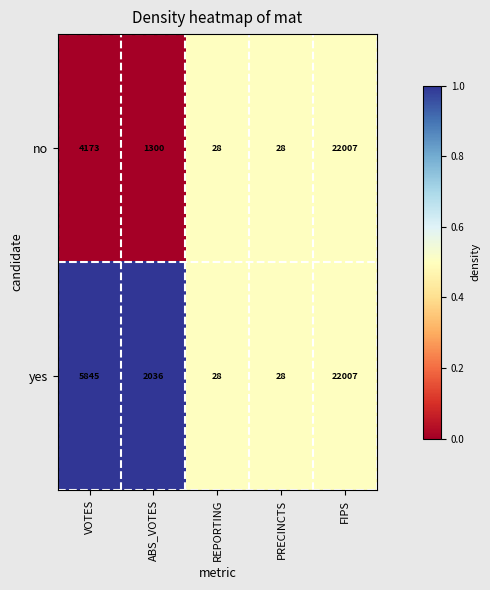

At which category is the sum across all series the highest?

FIPS